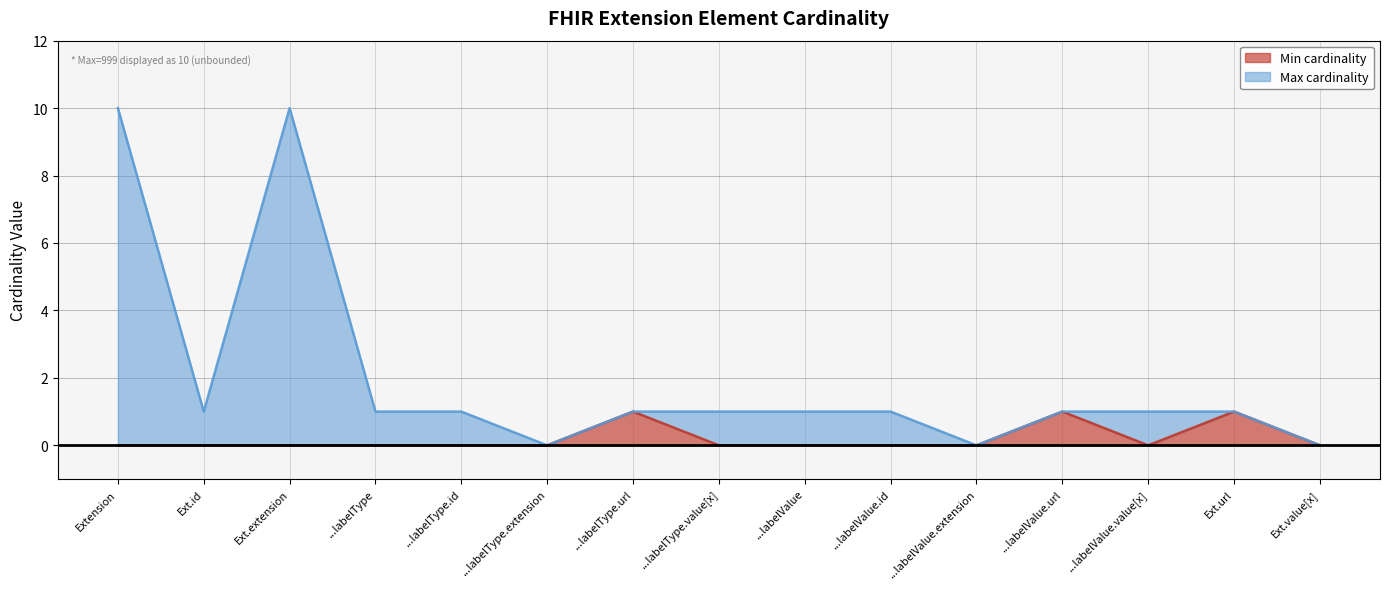

Which category has the highest value in the Max cardinality series?

Extension